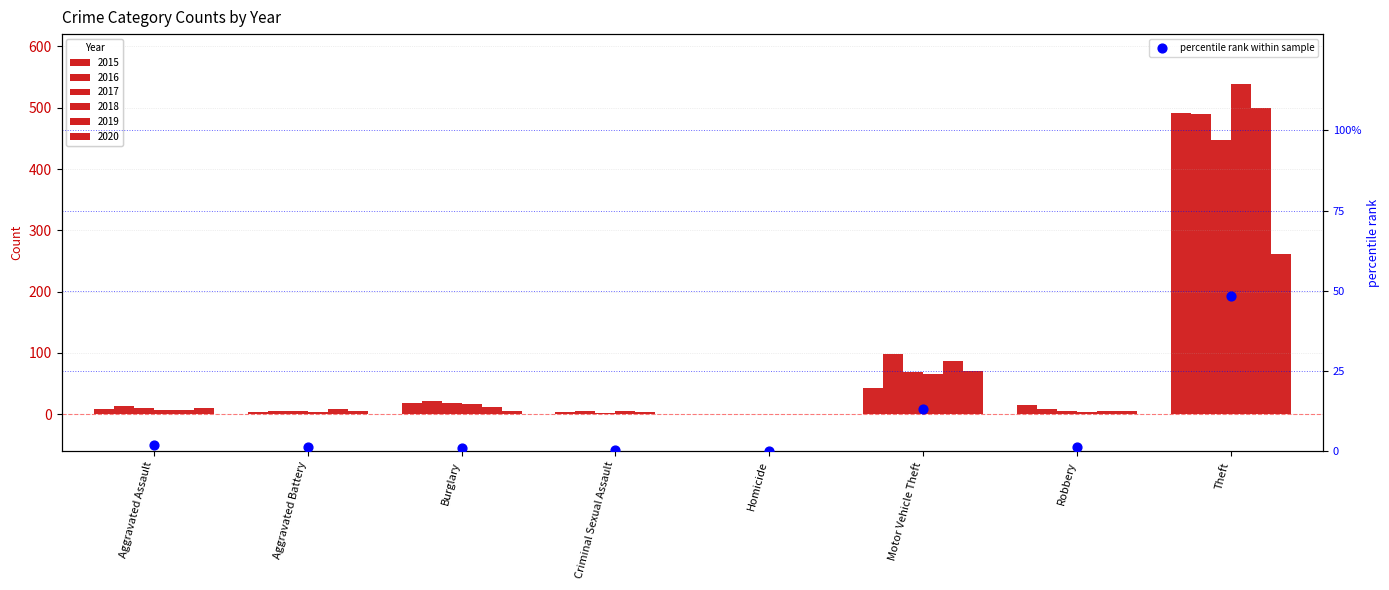

Between Motor Vehicle Theft and Criminal Sexual Assault, which is larger?

Motor Vehicle Theft